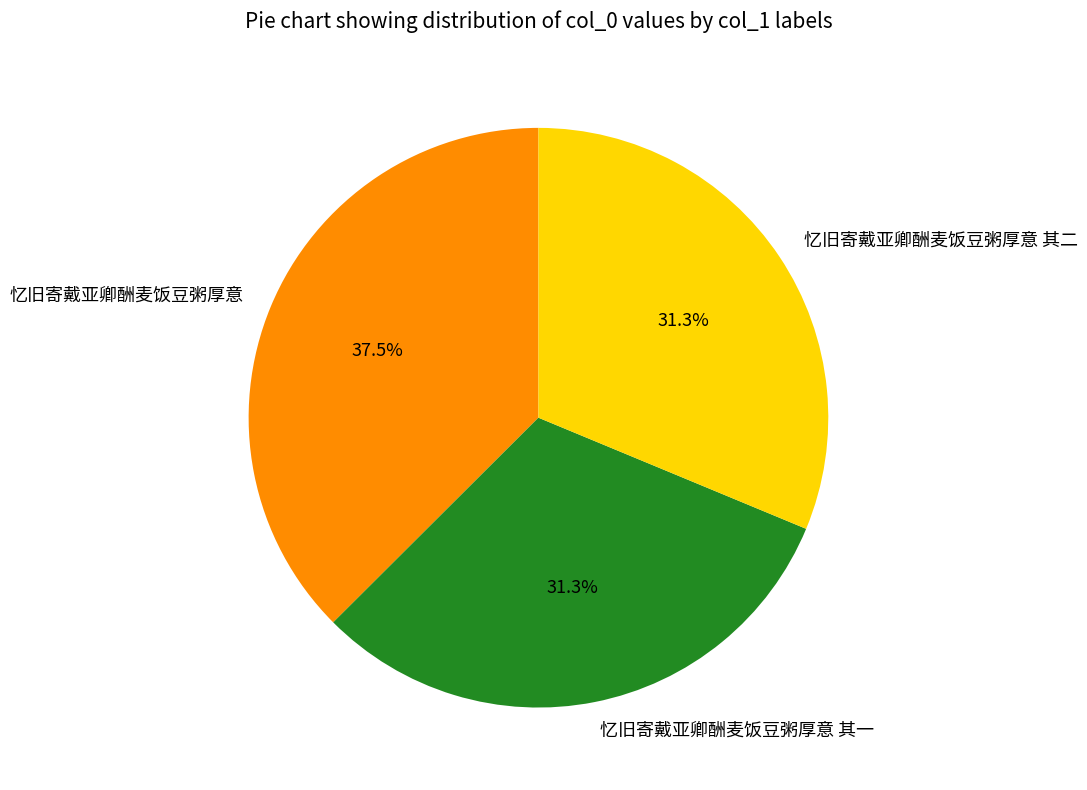

How many slices are in this pie chart?

3